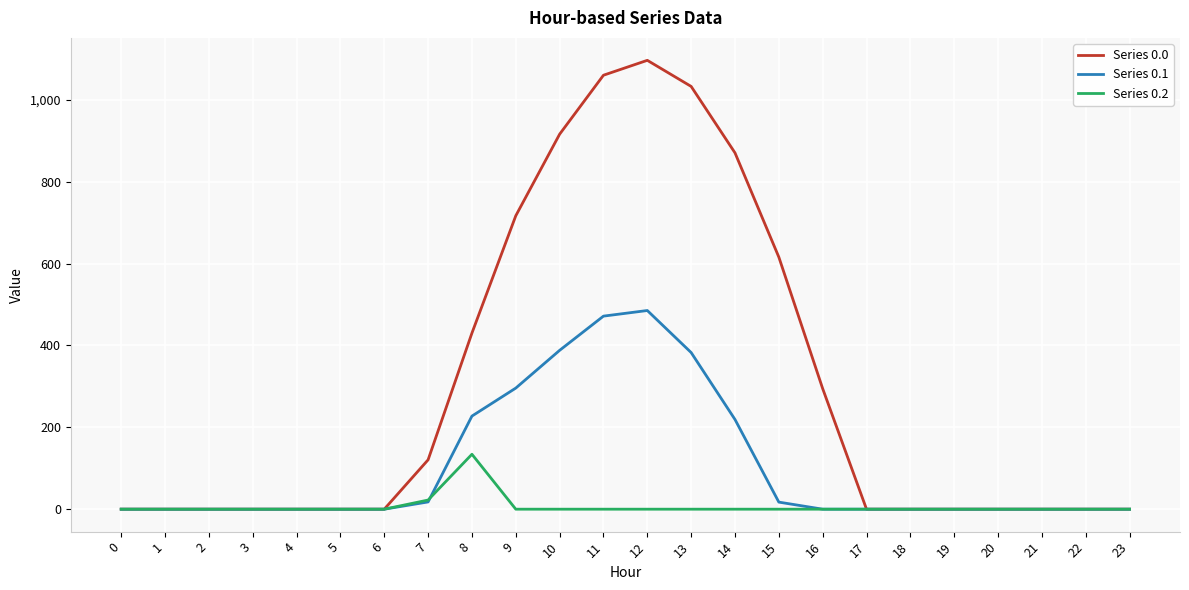

How many values in the Series 0.1 series exceed 0?

9